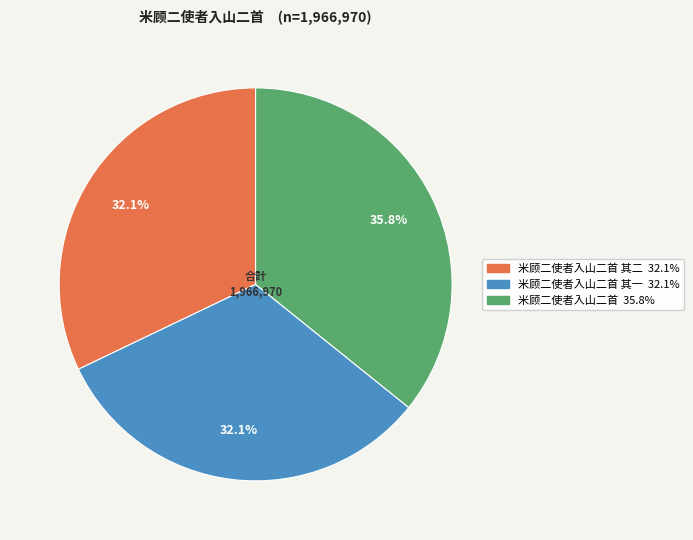

Is there a majority slice in this chart?

No